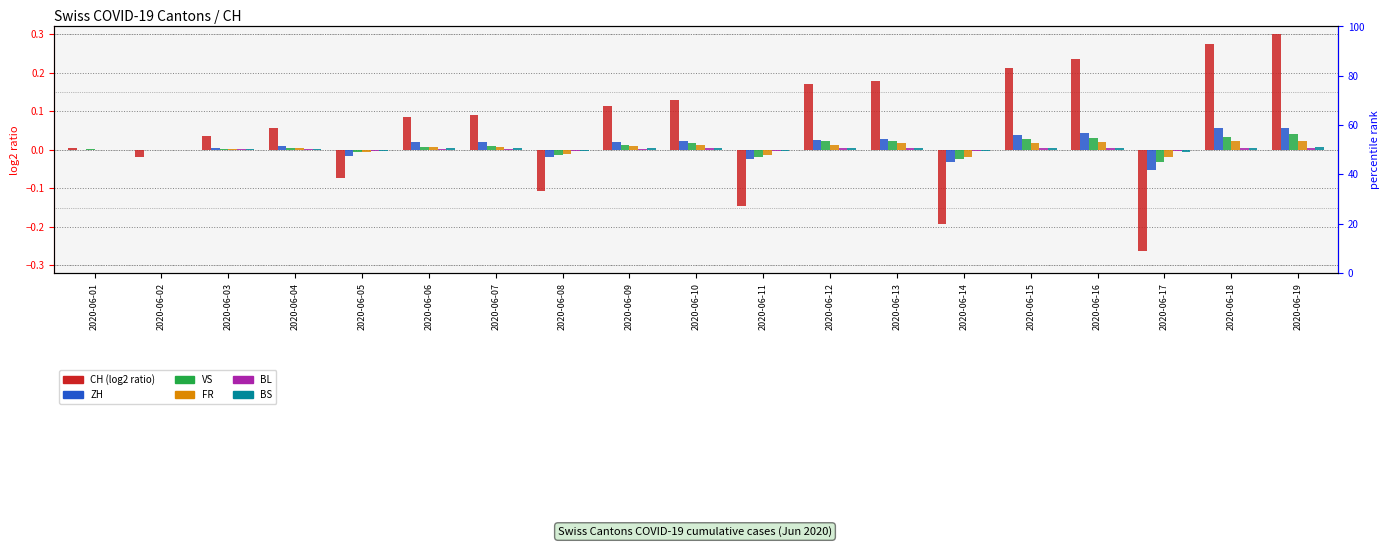

Does the chart contain stacked bars?

No